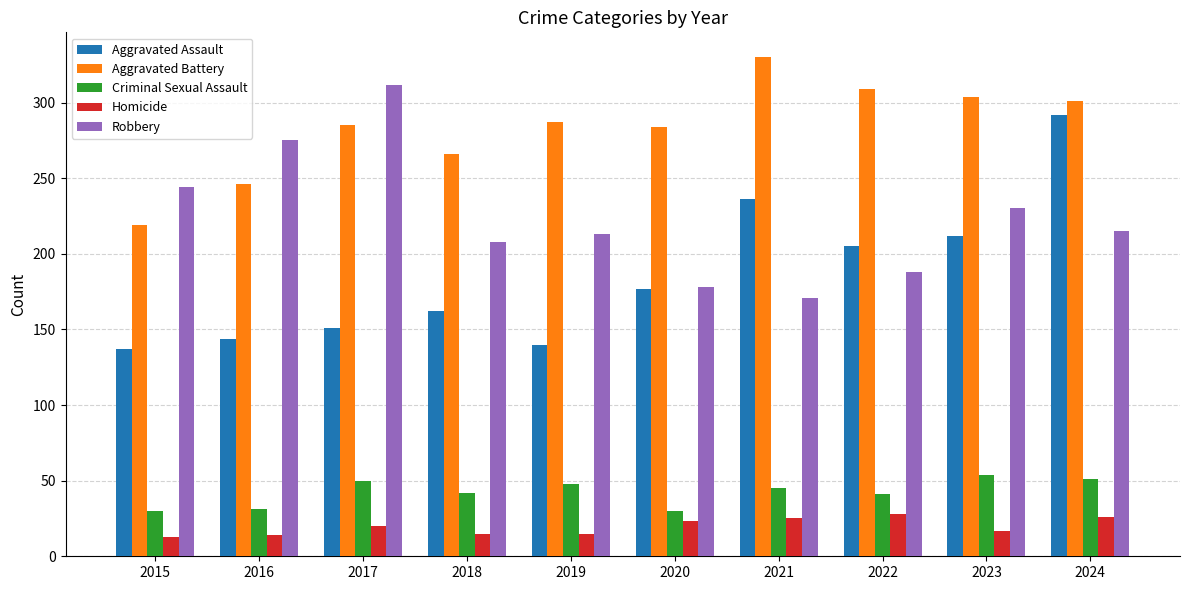

What is the value of the Aggravated Assault bar at the 7th from the left?

236